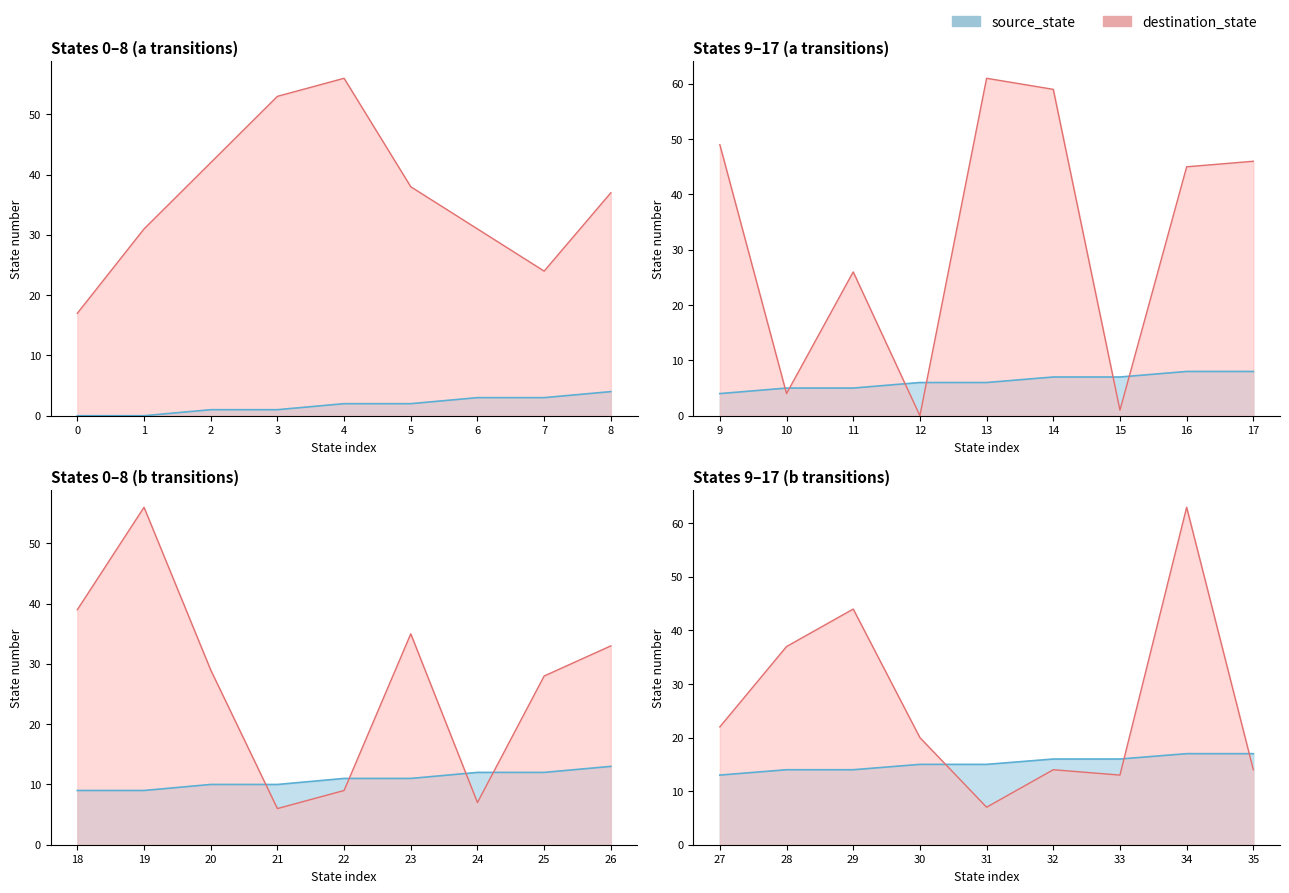

Which series has the largest total across all categories?

destination_state